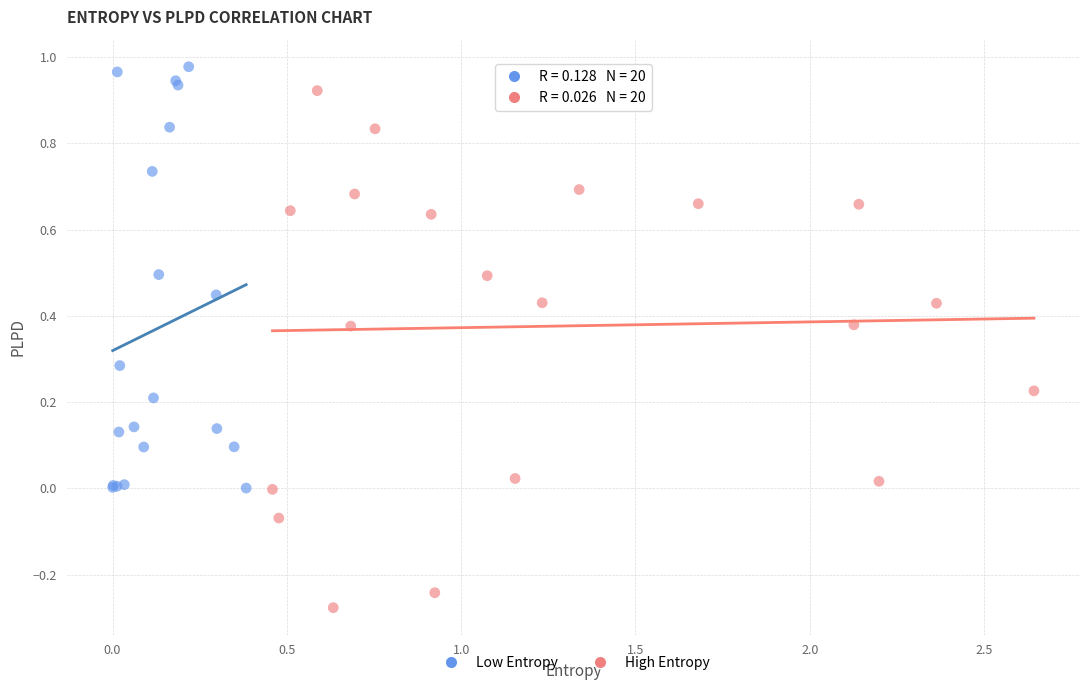

Which series has the widest spread of Y values?

High Entropy